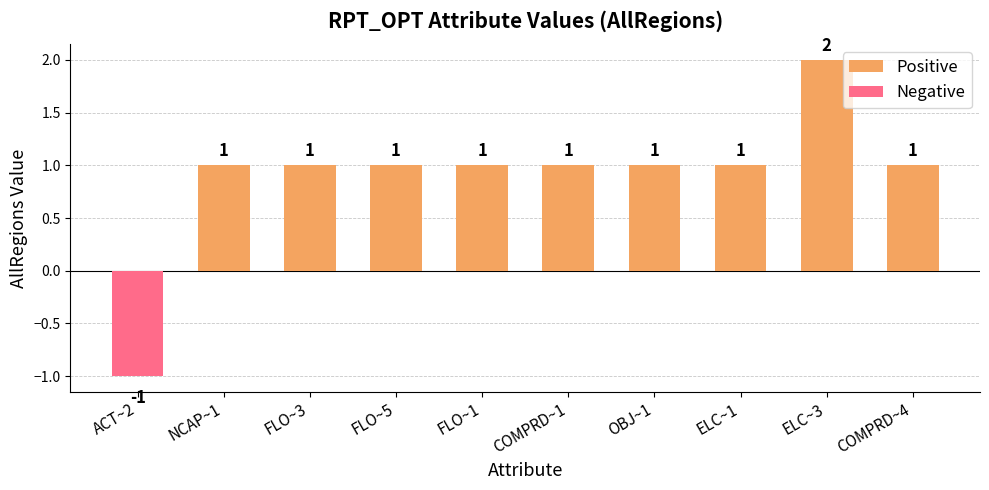

The Positive series shows 2 at FLO~5. True or false?

False